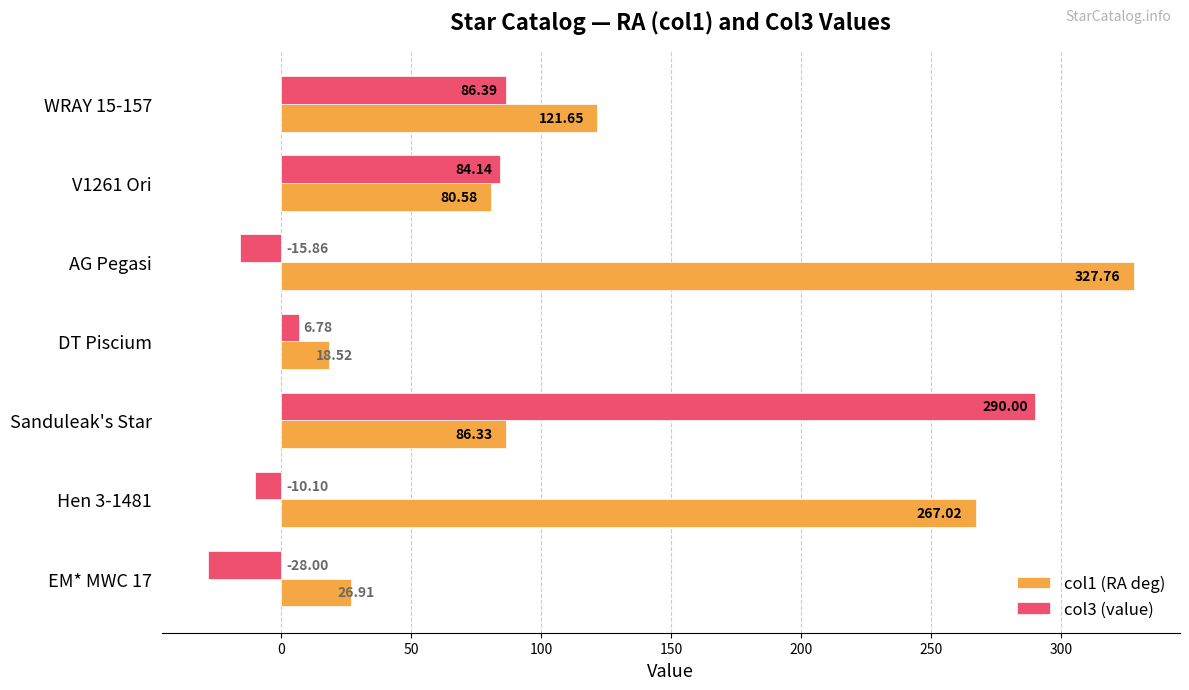

At which label does col3 (value) reach its peak?

Sanduleak's Star